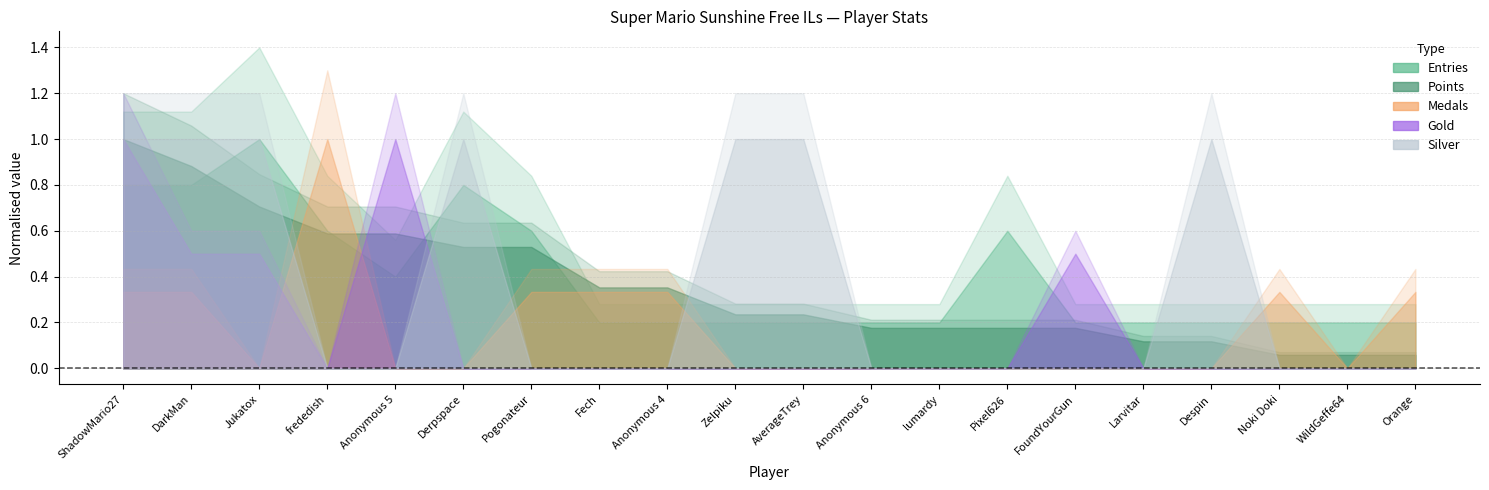

What is the label of the 16th point from the left?

Larvitar